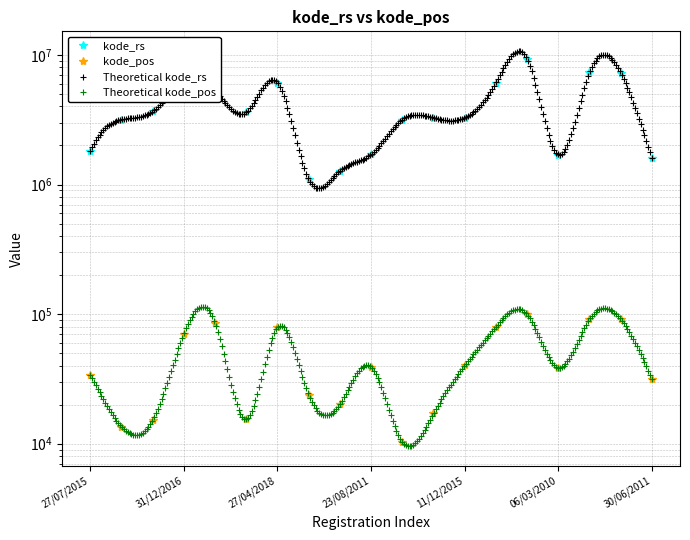

Reading left to right, what are all the values shown in this chart?

kode_rs: 1805049	3172761	3671218	6303033	5304015	3603191	6111002	1101015	1275841	1708010	3173634	3275207	3273201	6109012	9271056	1704028	7316026	7315016	1611042
kode_pos: 34162	13540	15148	70654	85516	15570	78852	23891	20217	39172	10310	17111	40141	79582	99358	38561	91752	91211	31453